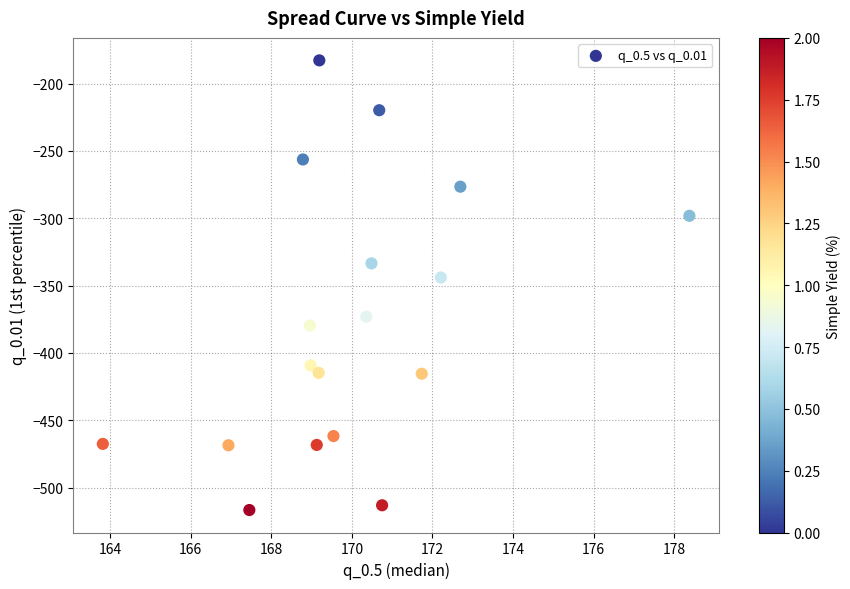

What is the range of Y values (max minus min)?

334.0